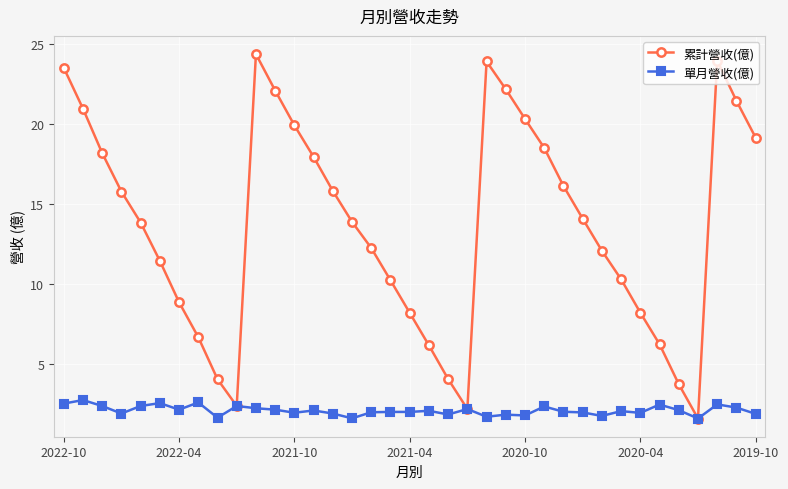

Rank the series by their average value, from highest to lowest.

累計營收(億), 單月營收(億)